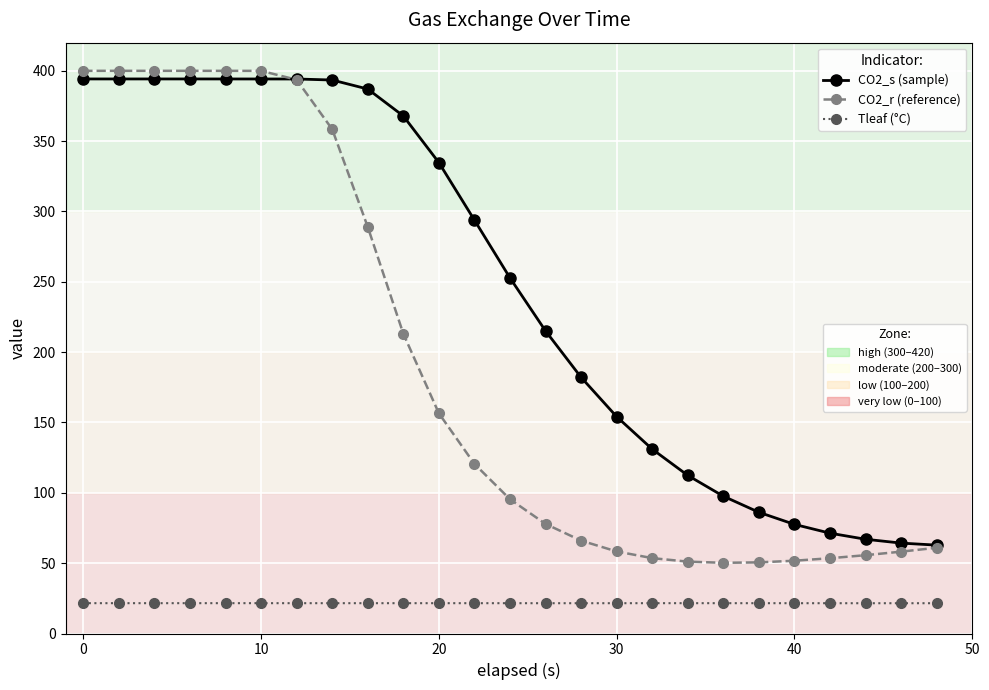

What is the minimum value shown in the chart?

21.5